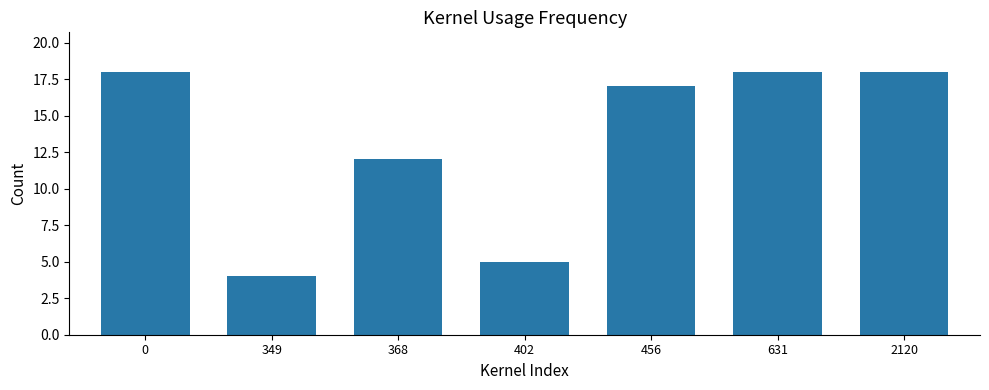

What is the sum of the values at 402 and 0?

23